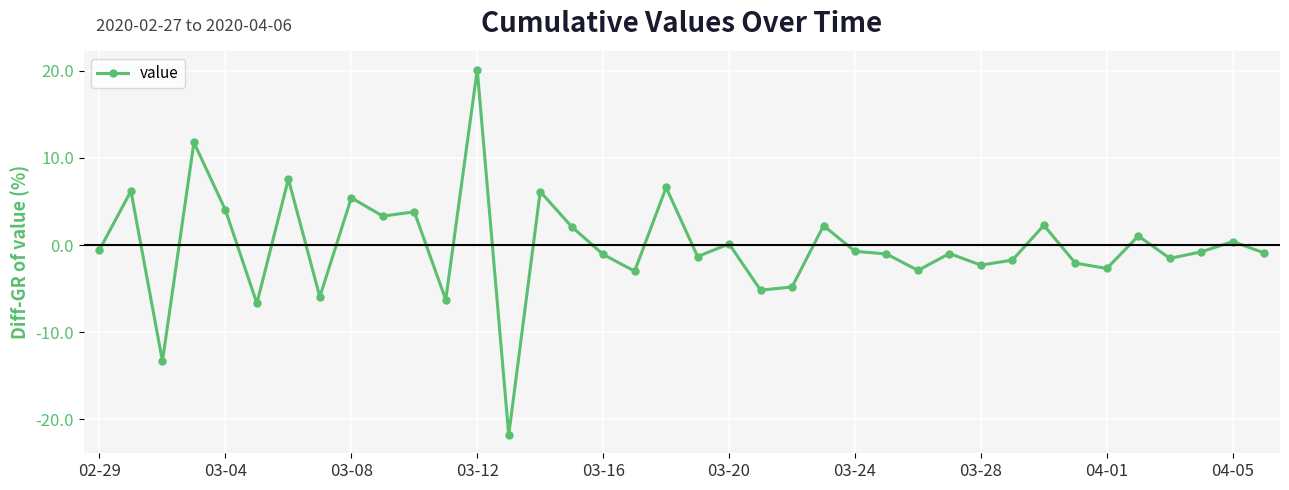

What is the smallest value displayed?

-21.8